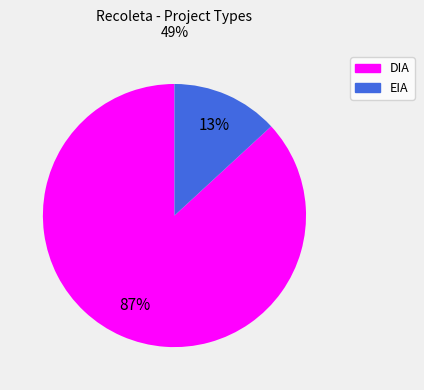

Which category has the smallest portion of the pie?

EIA